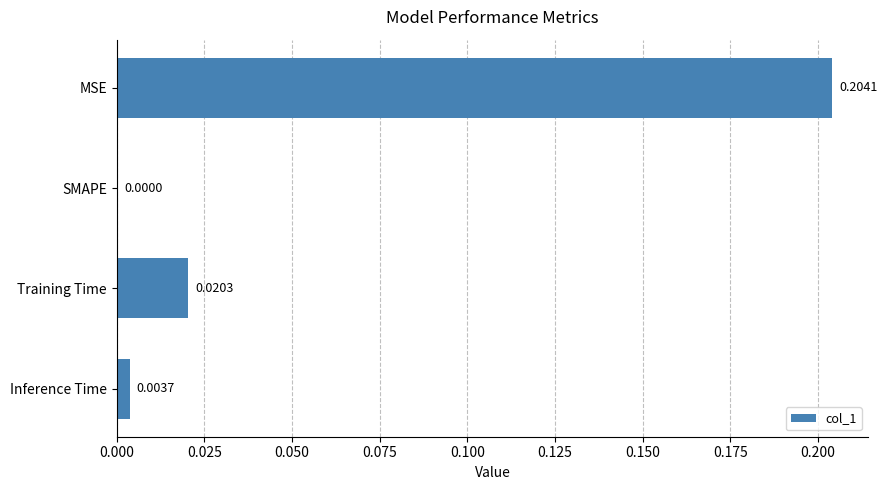

Between Inference Time and Training Time, which is larger?

Training Time